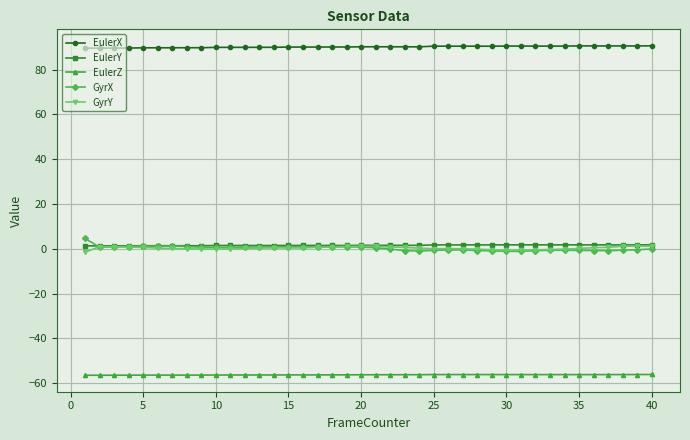

What is the maximum value for GyrX?

4.6